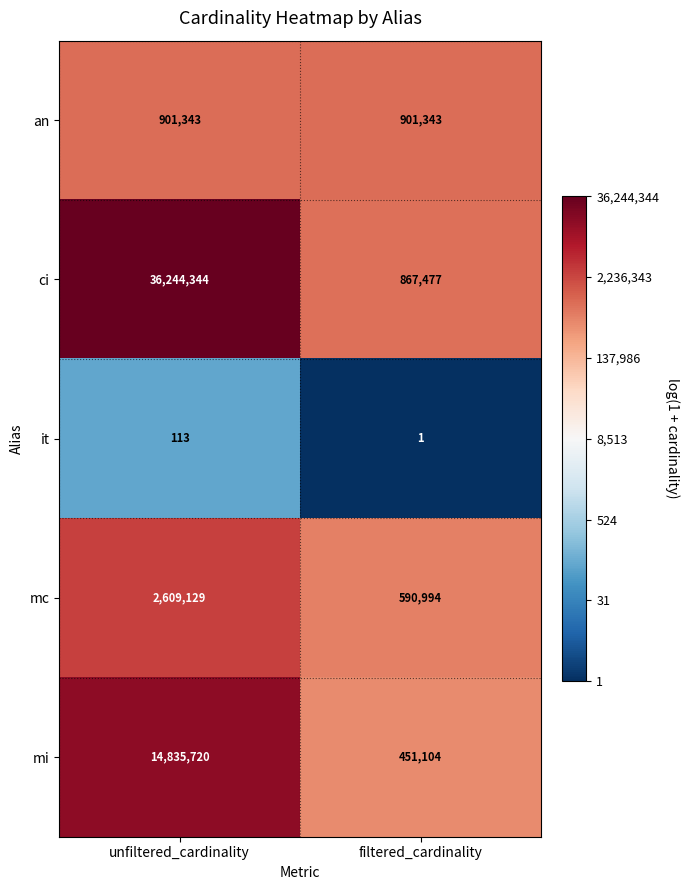

The mi series shows 245497 at filtered_cardinality. True or false?

False